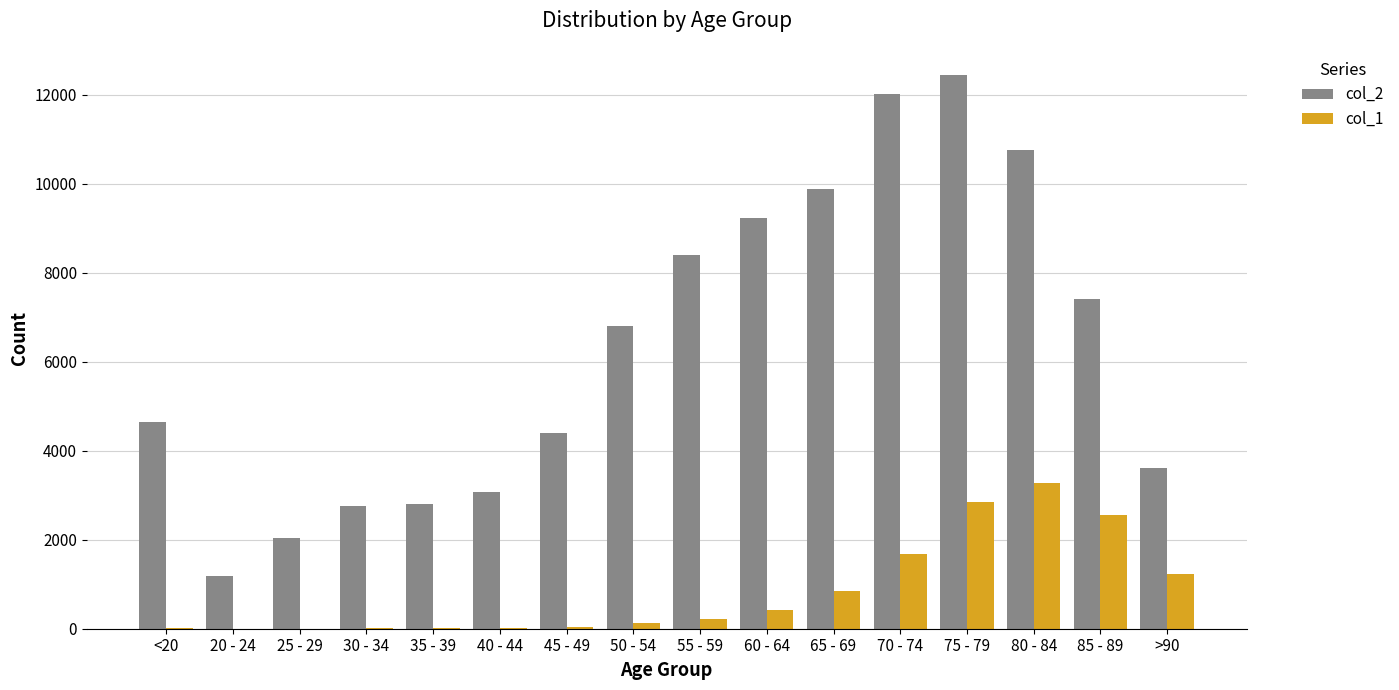

Which label corresponds to the largest value in the chart?

75 - 79